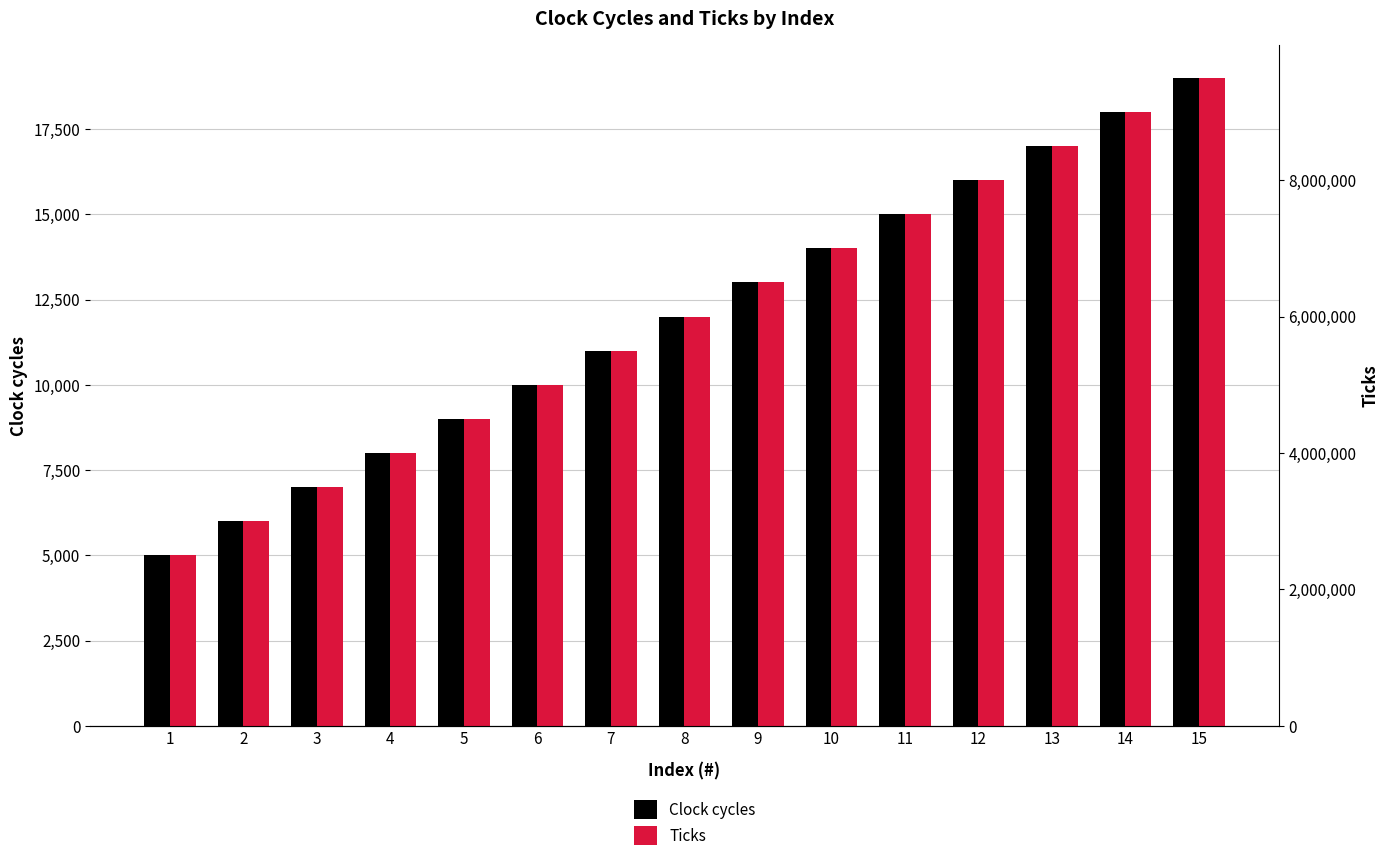

Which label corresponds to the largest value in the chart?

15